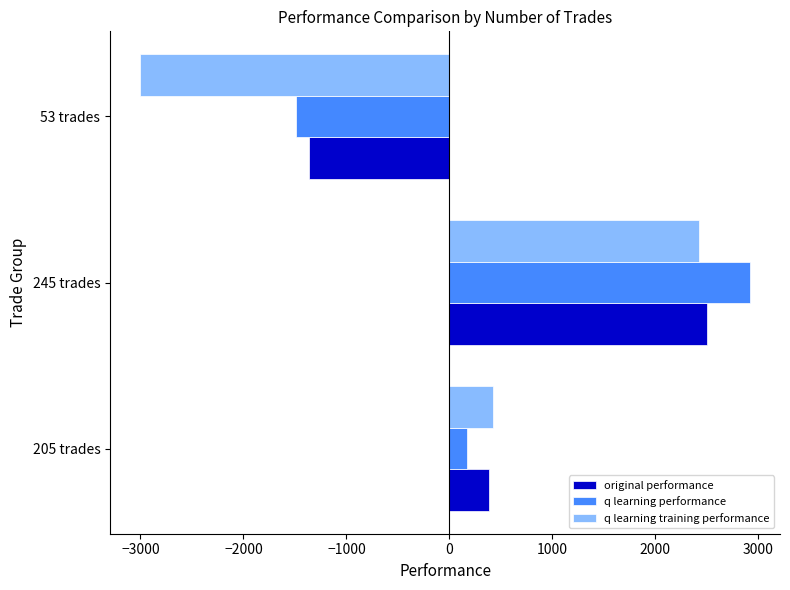

How many values in q learning training performance are below zero?

1